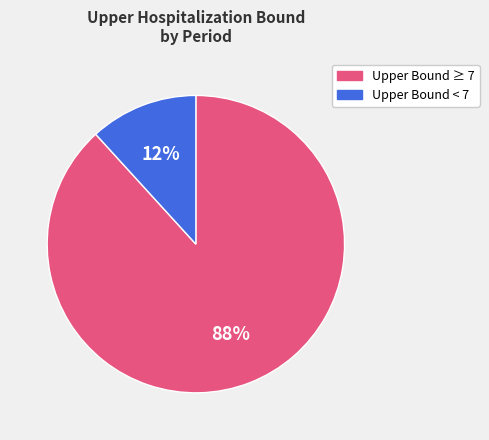

To the nearest percent, what is the difference between the largest and smallest slice percentages?

76%